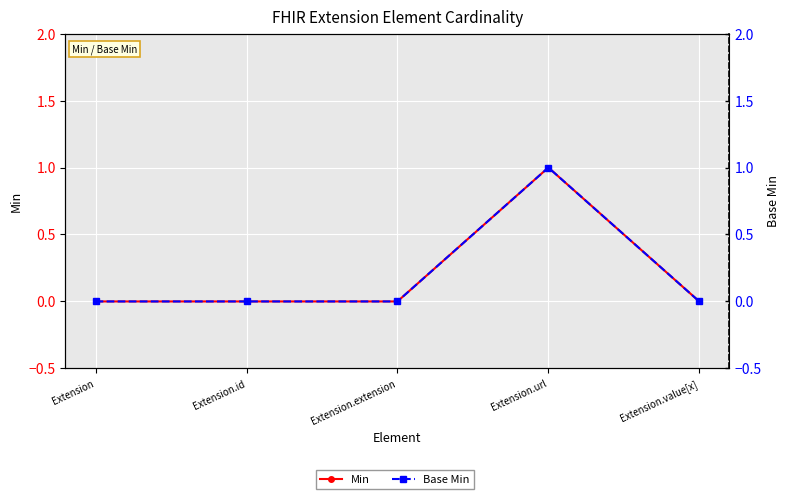

Which has a higher value, Extension or Extension.extension?

Extension